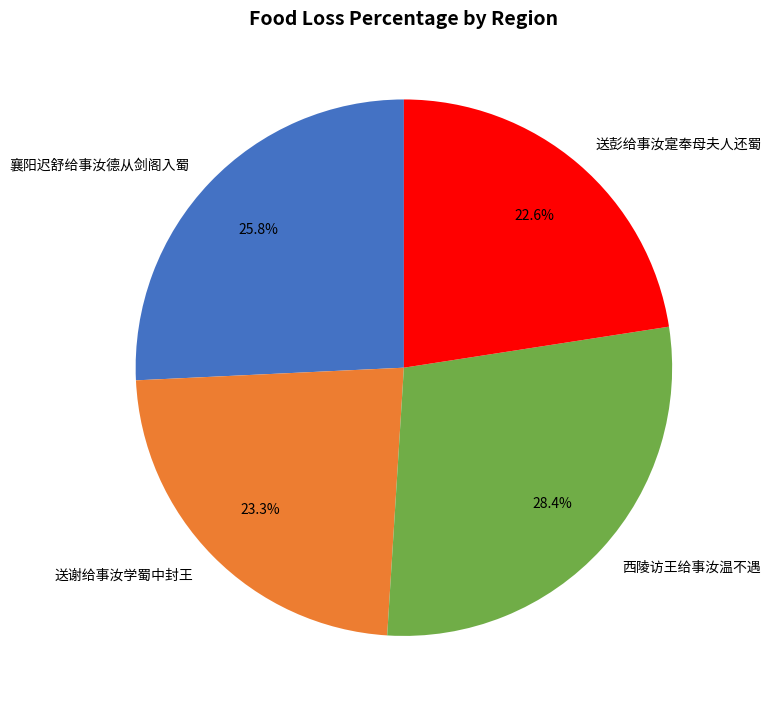

Is there any slice that represents more than half of the pie?

No